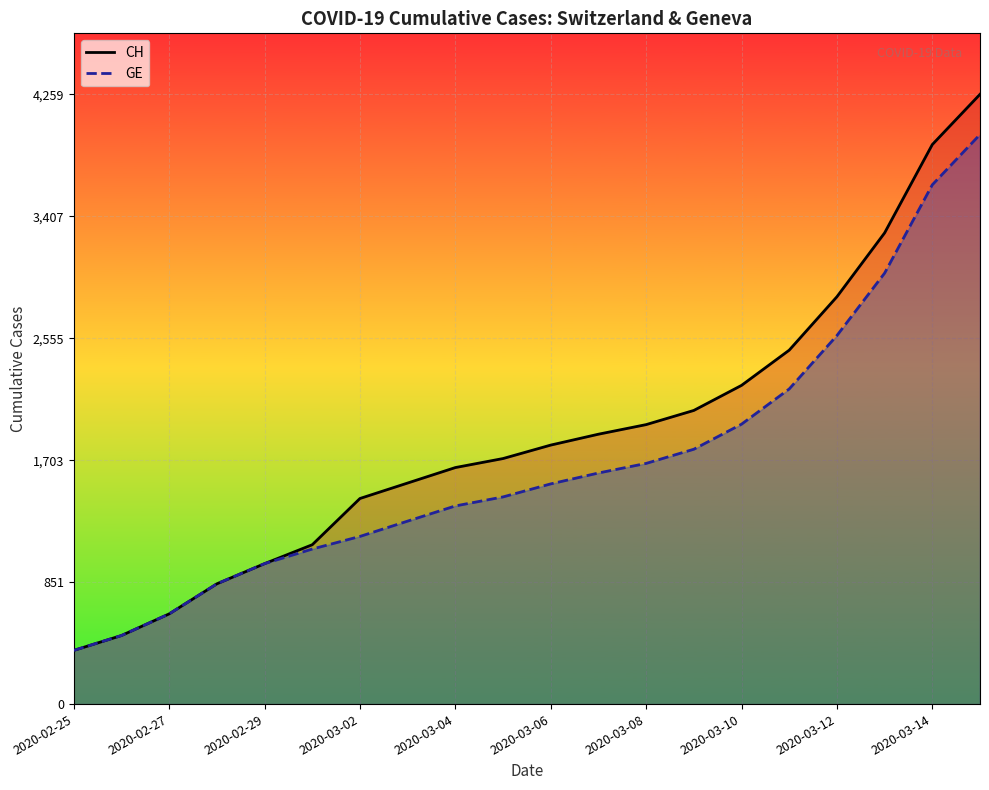

What is the minimum value shown in the chart?

375